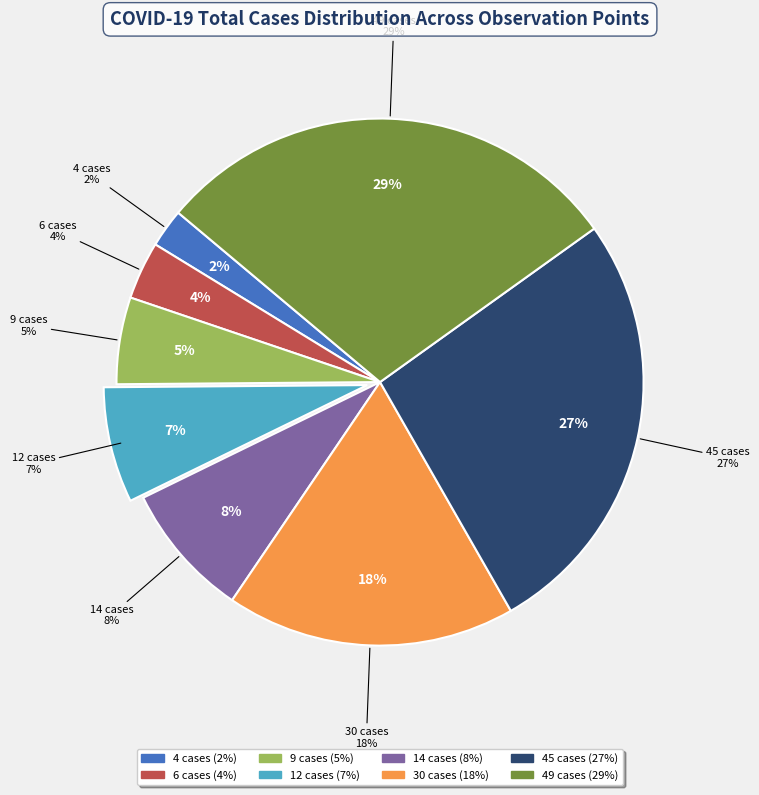

Approximately how many times larger is the value at 30 cases compared to 6 cases?

5.0